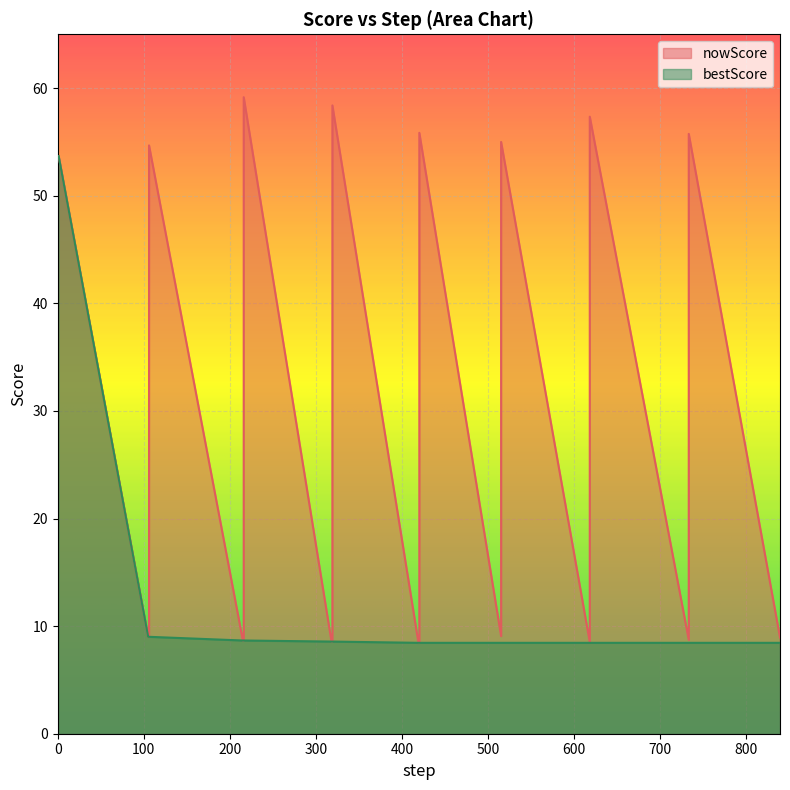

How many lines are shown in the chart?

2